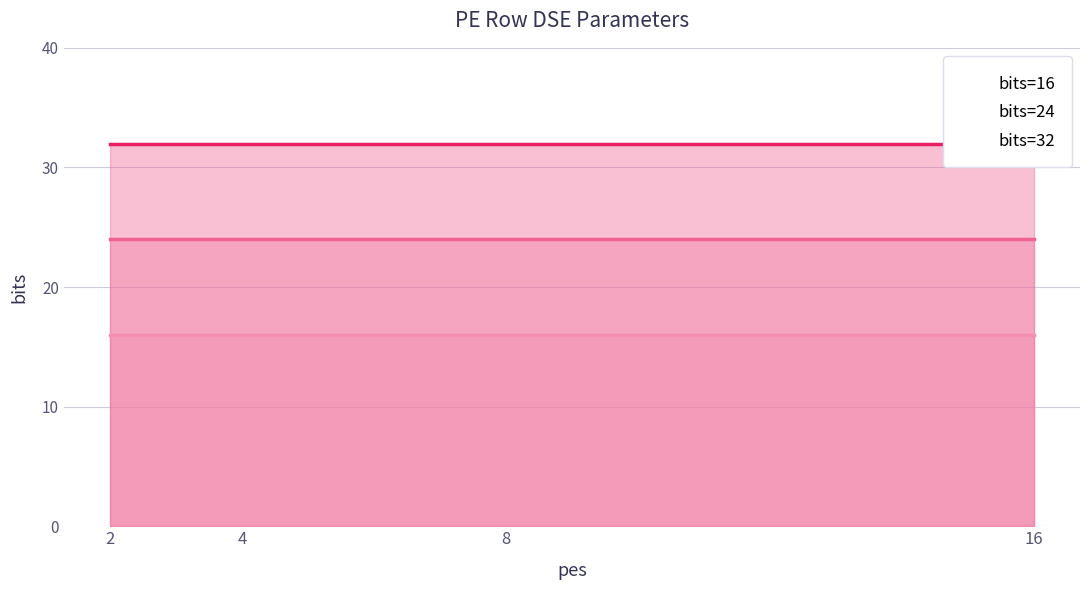

True or false: bits=16 and bits=24 intersect in this chart.

False